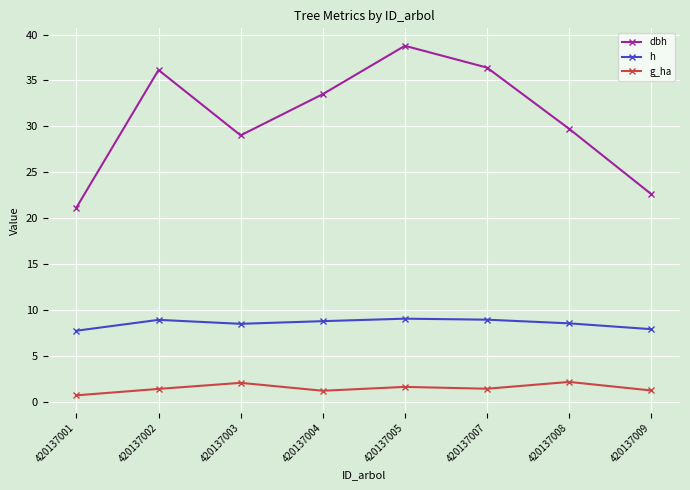

What is the average value of the h series?

8.6